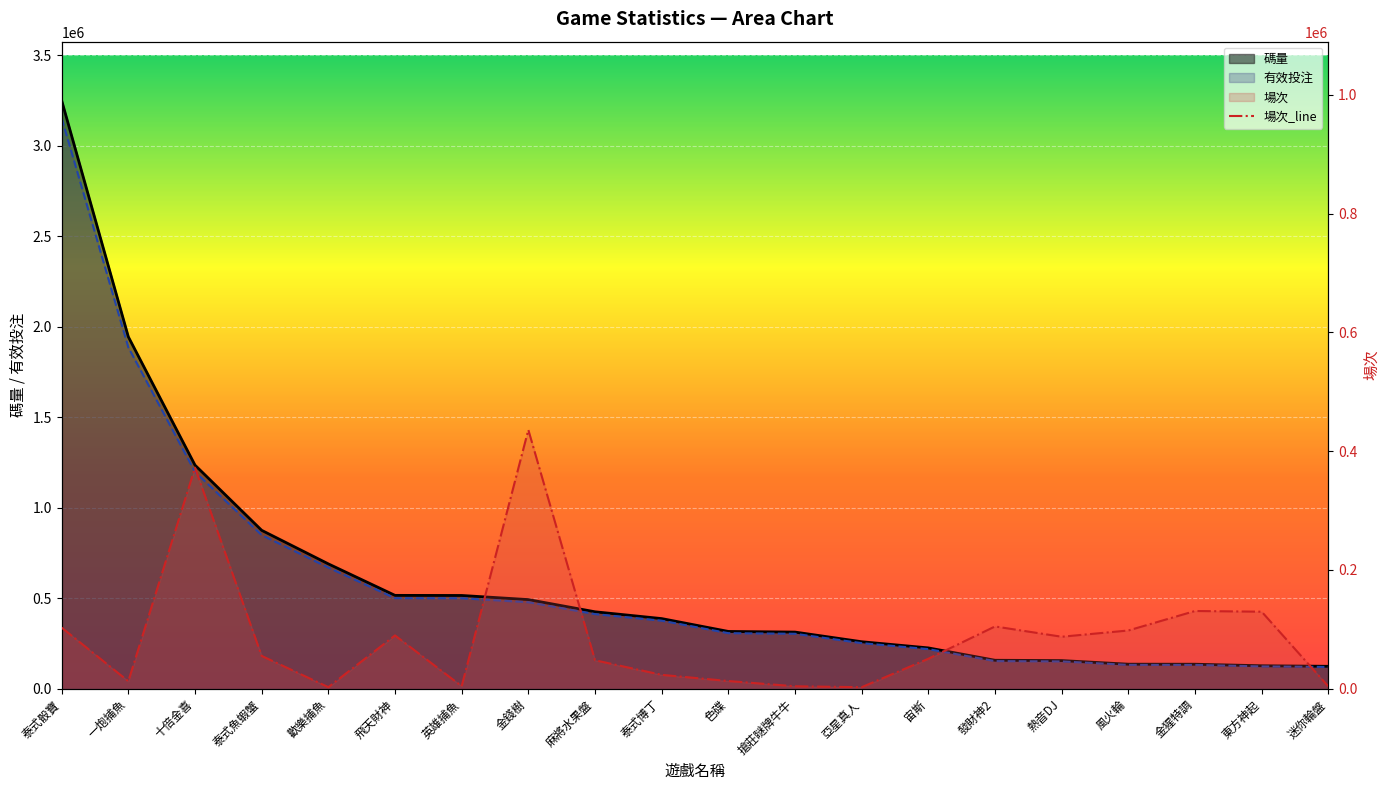

Where is 場次 nearest to the value 219121?

金猩特調